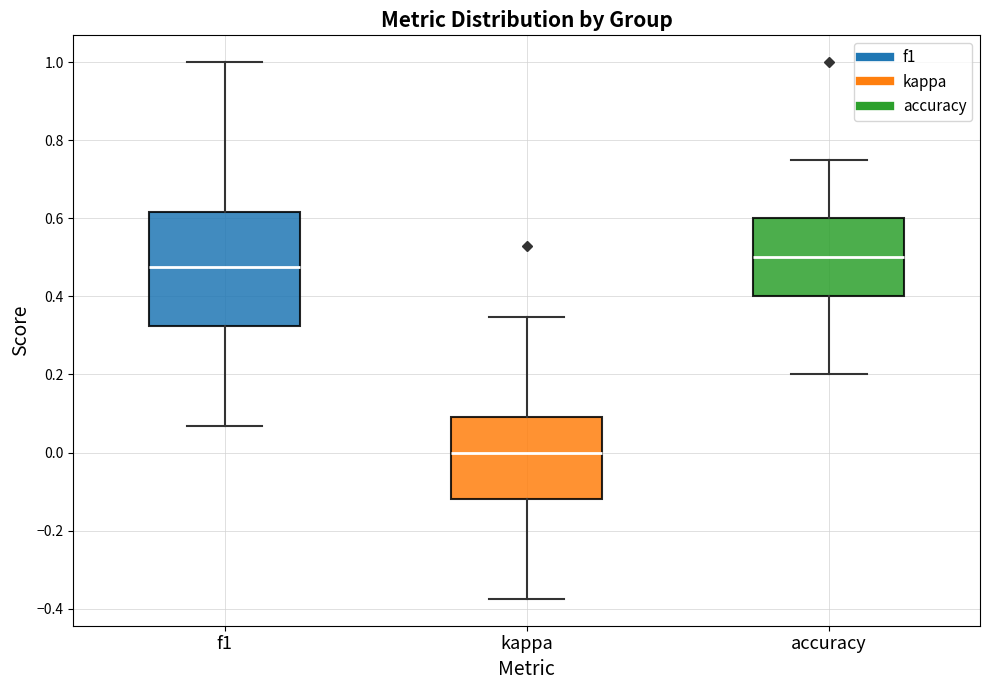

Reading left to right, transcribe this box plot: for each box, give where its median line is, the range the box spans, and where its two whiskers end, as read against the y-axis. The values are not printed on the chart, so give them approximately, as read against the axis.

f1: median 0.48, box 0.32 to 0.62, whiskers 0.06 to 1.00
kappa: median 0.00, box -0.12 to 0.10, whiskers -0.38 to 0.34
accuracy: median 0.50, box 0.40 to 0.60, whiskers 0.20 to 0.76